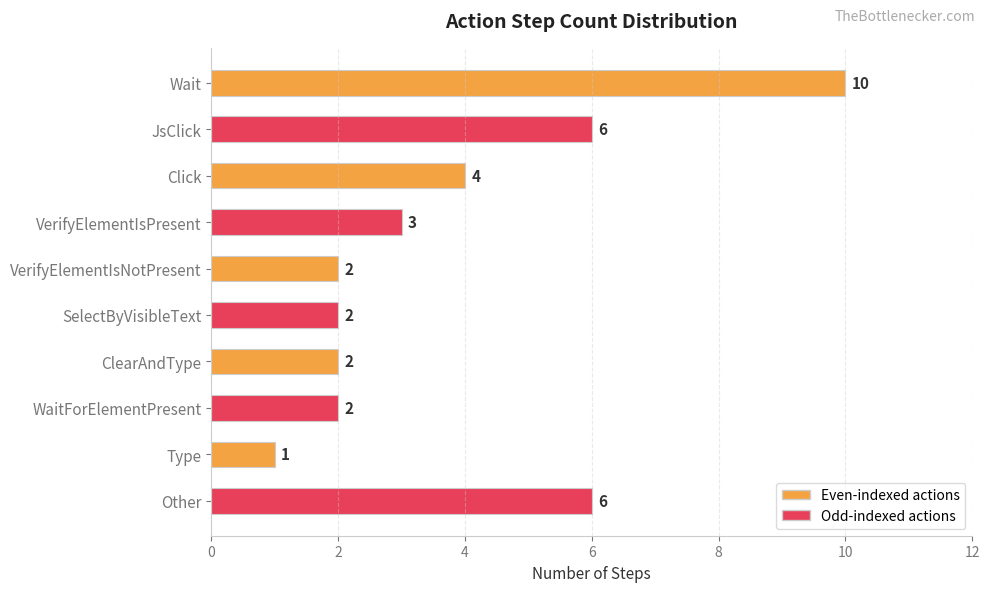

Count the values in the range 2 to 6.

8